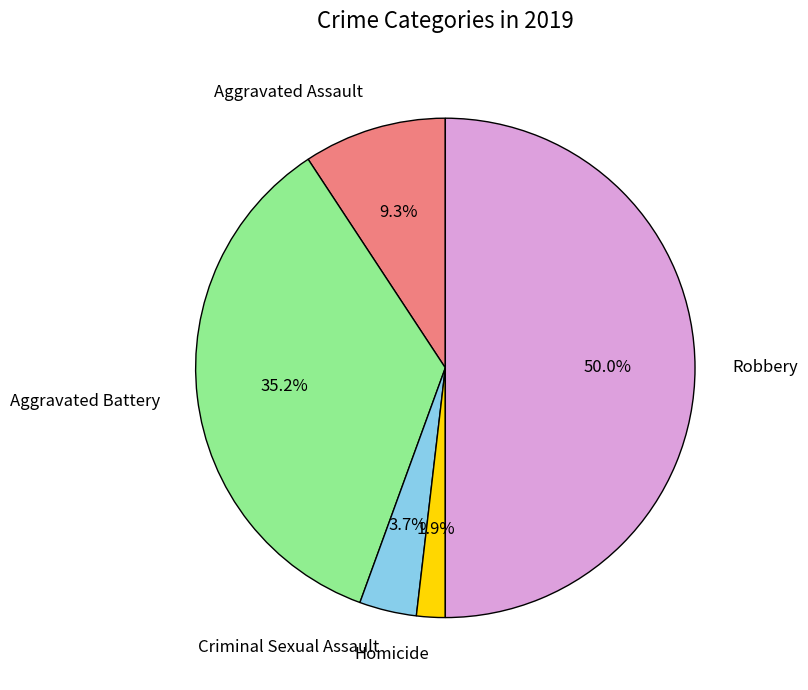

How many slices are in this pie chart?

5